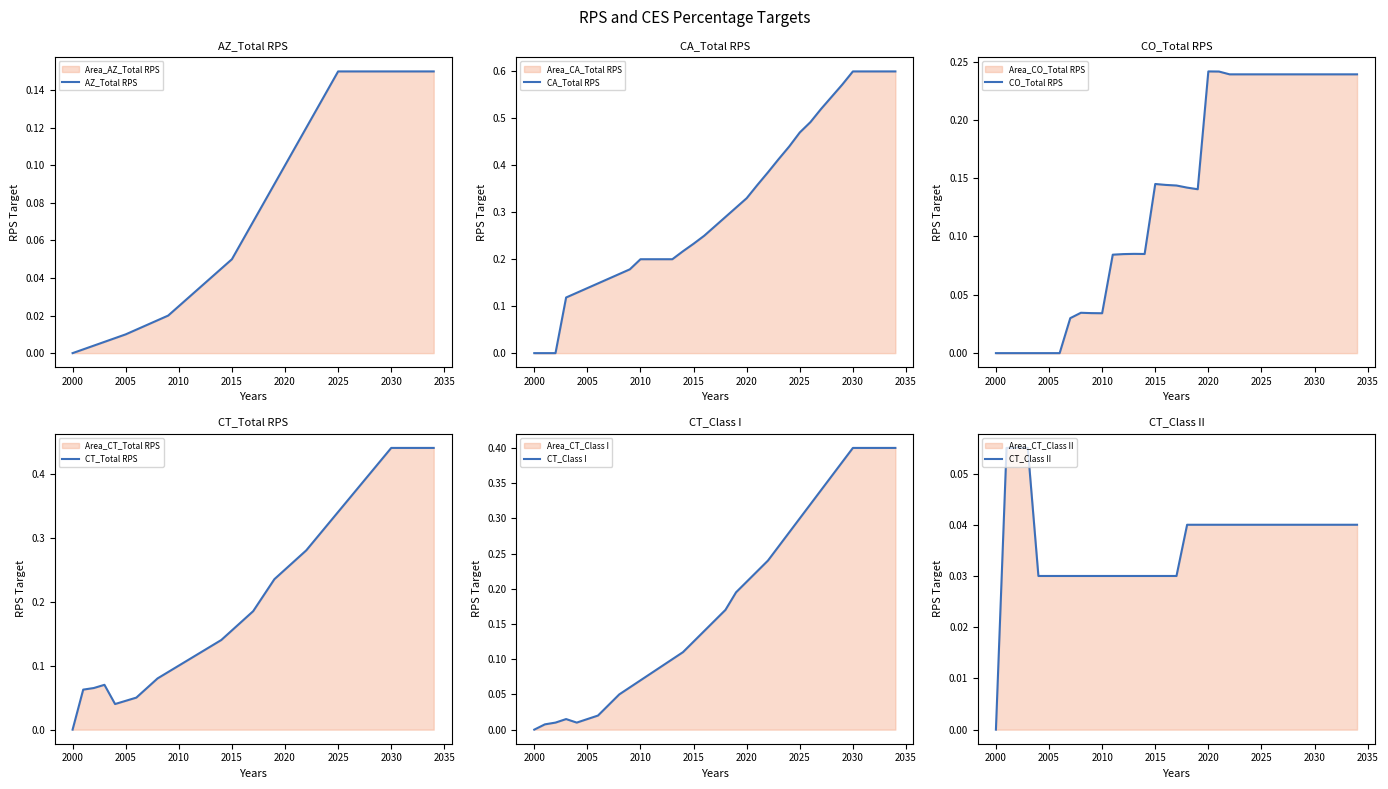

What is the highest value of the CT_Class II series?

0.1